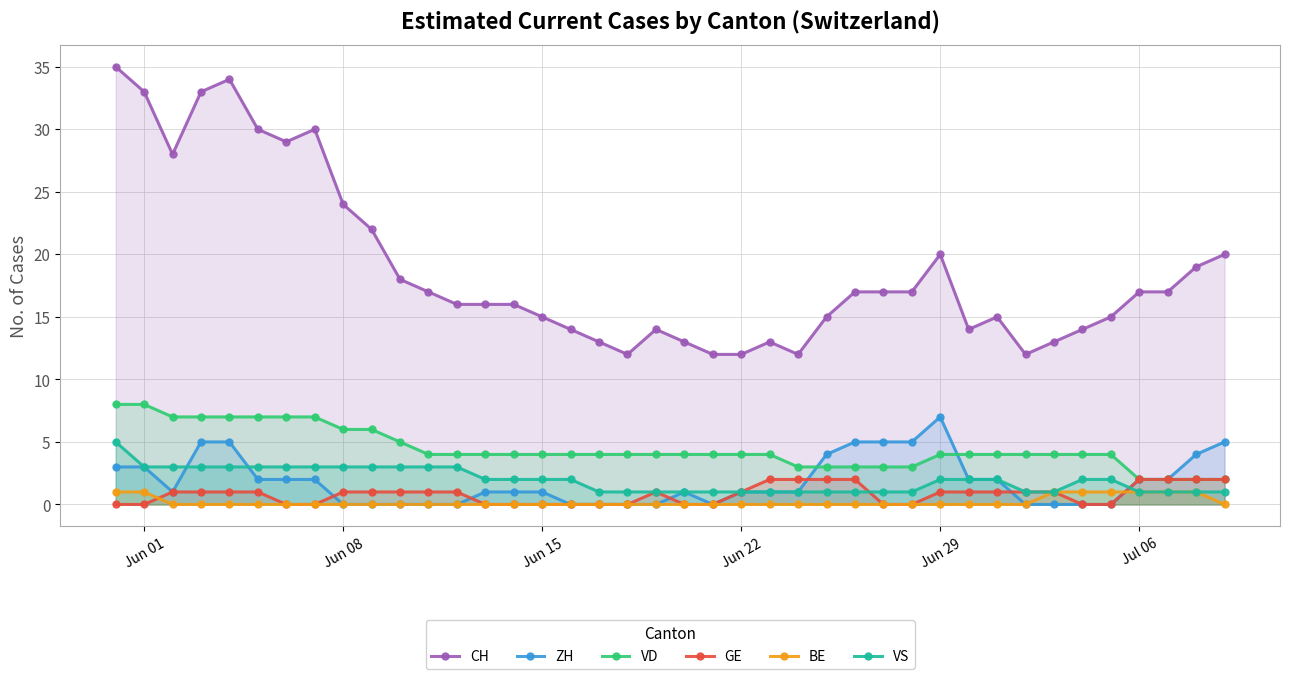

At how many categories does at least one series exceed 12?

35